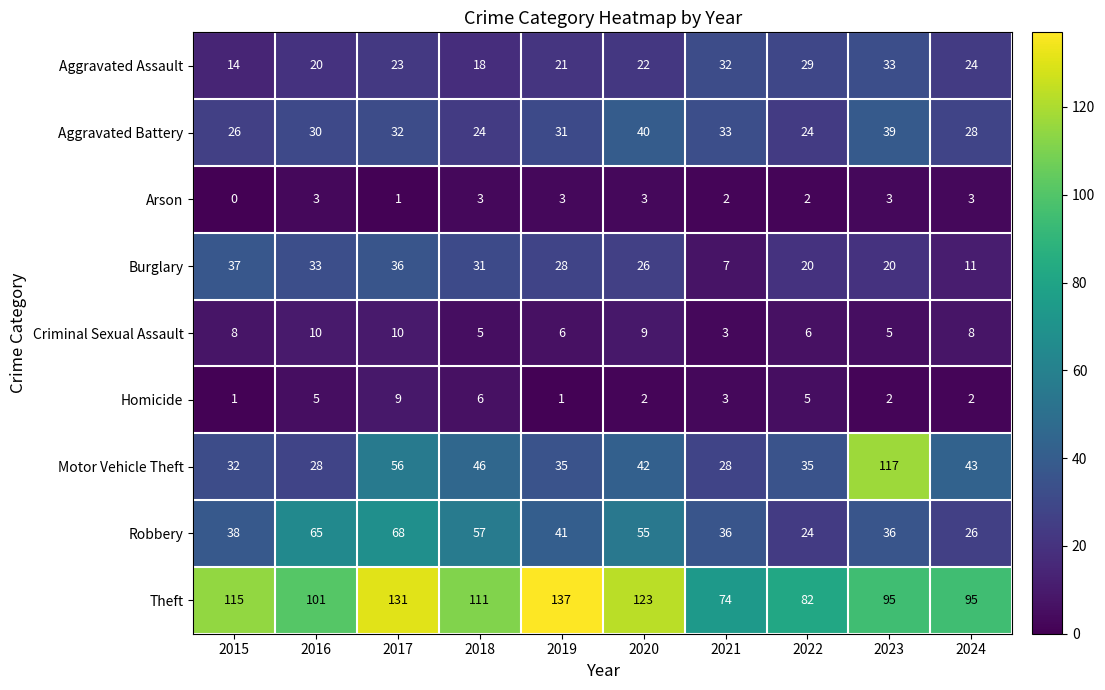

What is the highest value of the Arson series?

3